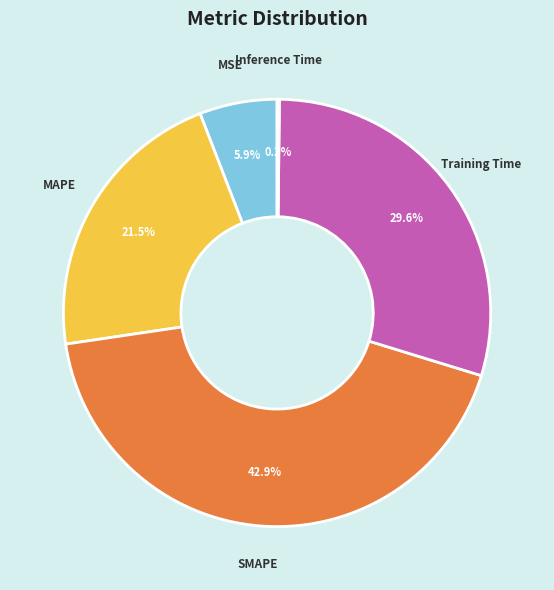

Approximately how many times larger is the value at Training Time compared to MAPE?

1.4